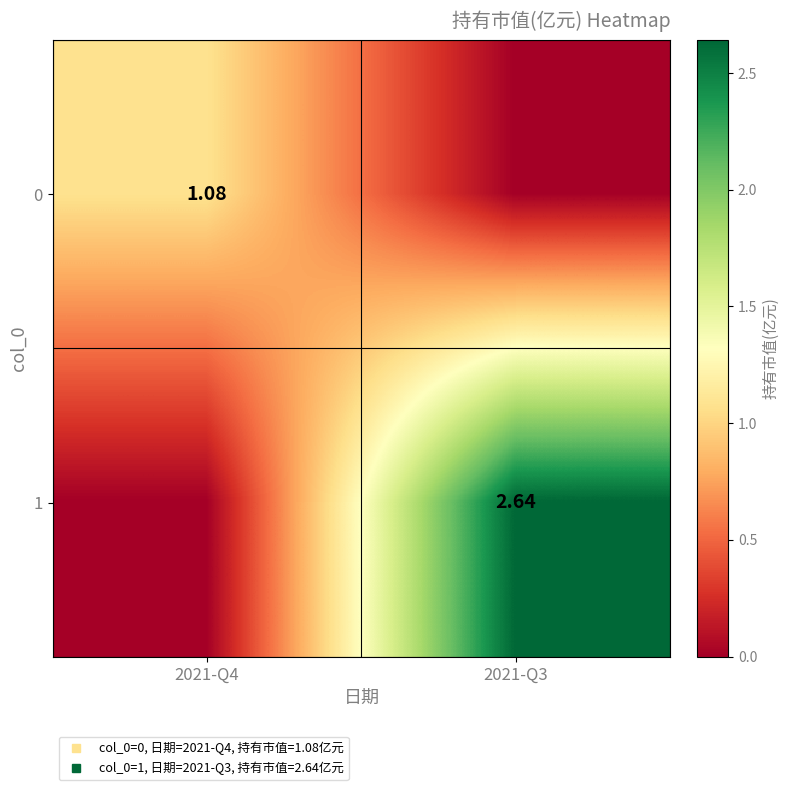

What is the highest value of the 1 series?

2.6